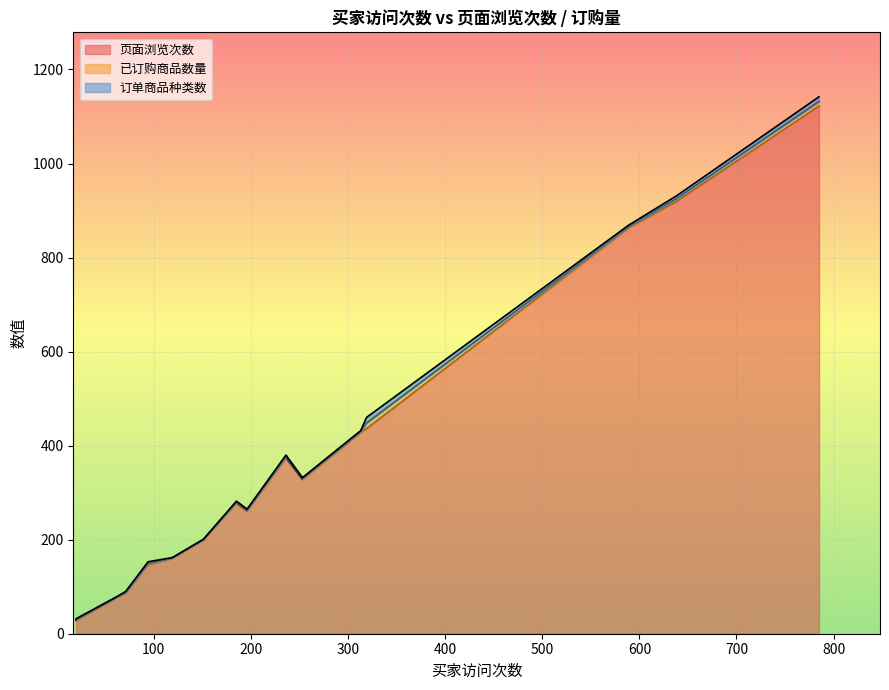

True or false: 页面浏览次数 and 订单商品种类数 intersect in this chart.

False